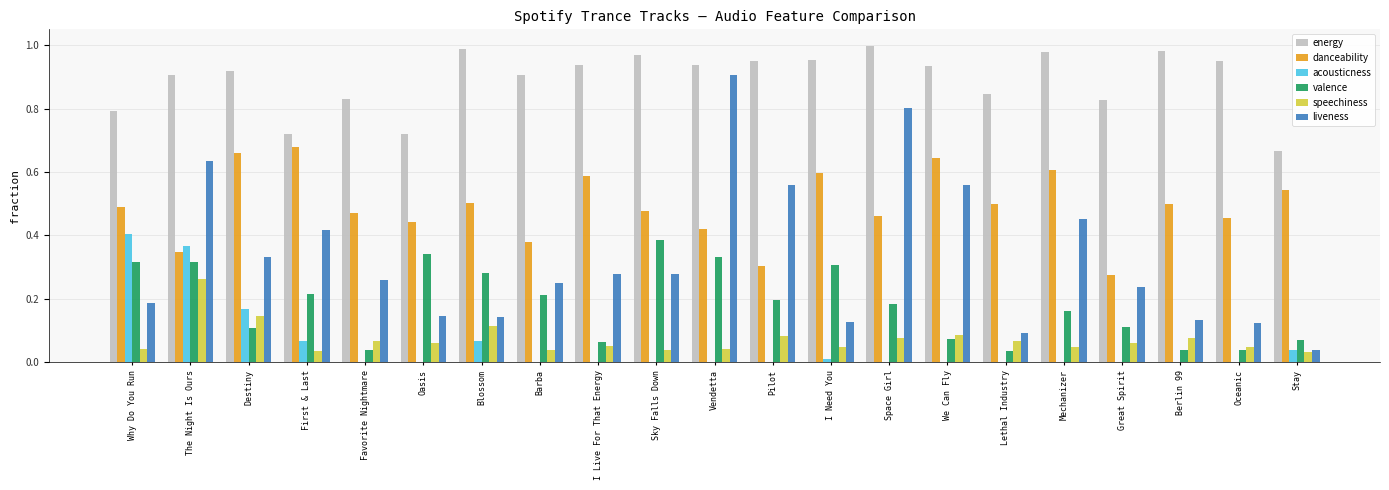

What is the total value across all series at Why Do You Run?

2.2